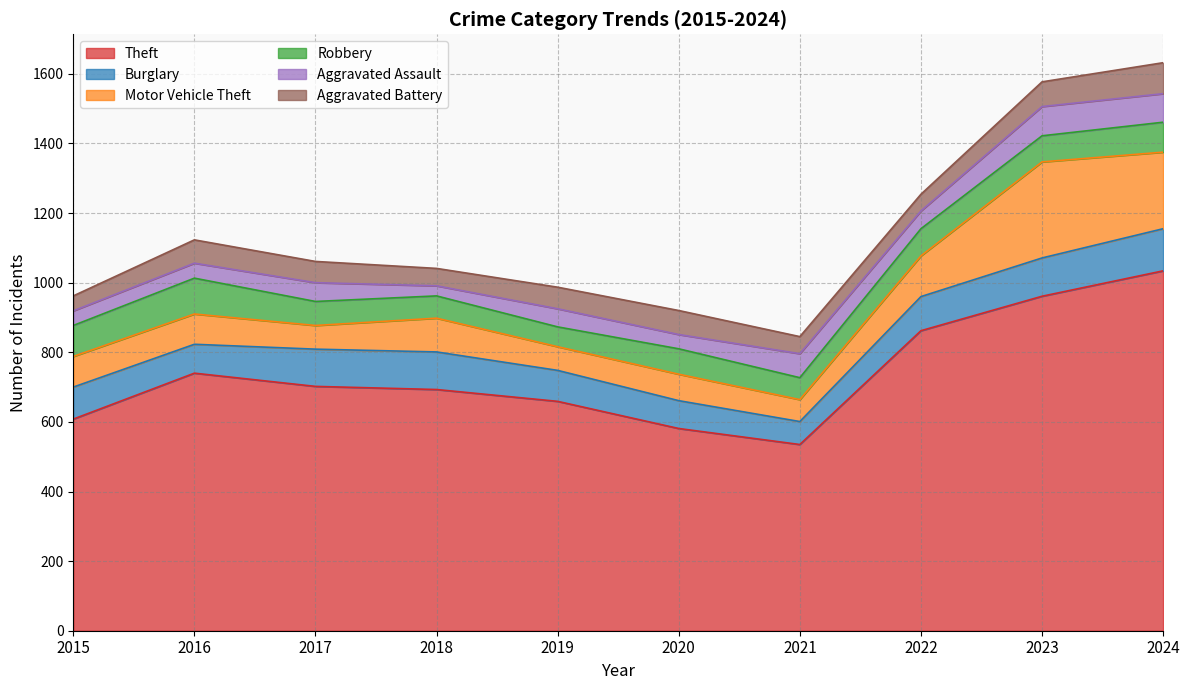

What is the spread (max minus min) of values at 2021?

486